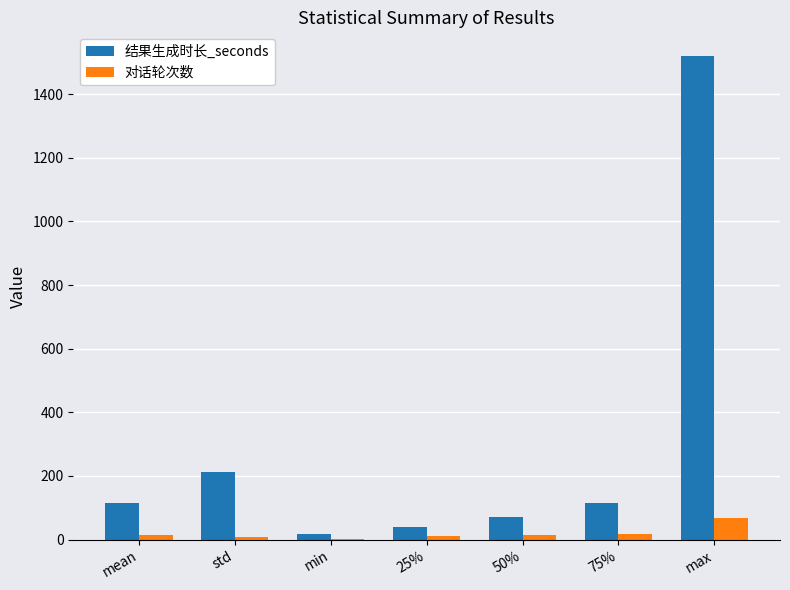

The value of 对话轮次数 at 25% is 10.0. True or false?

True